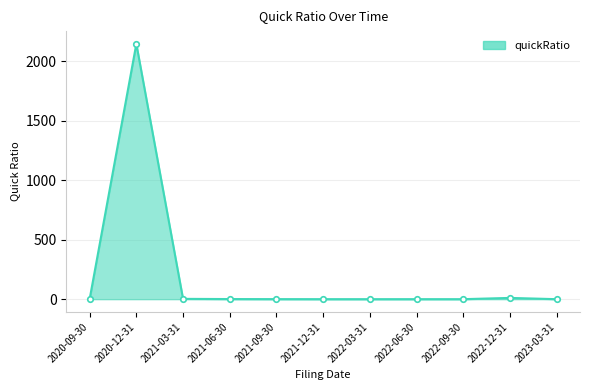

What is the average value?

196.6